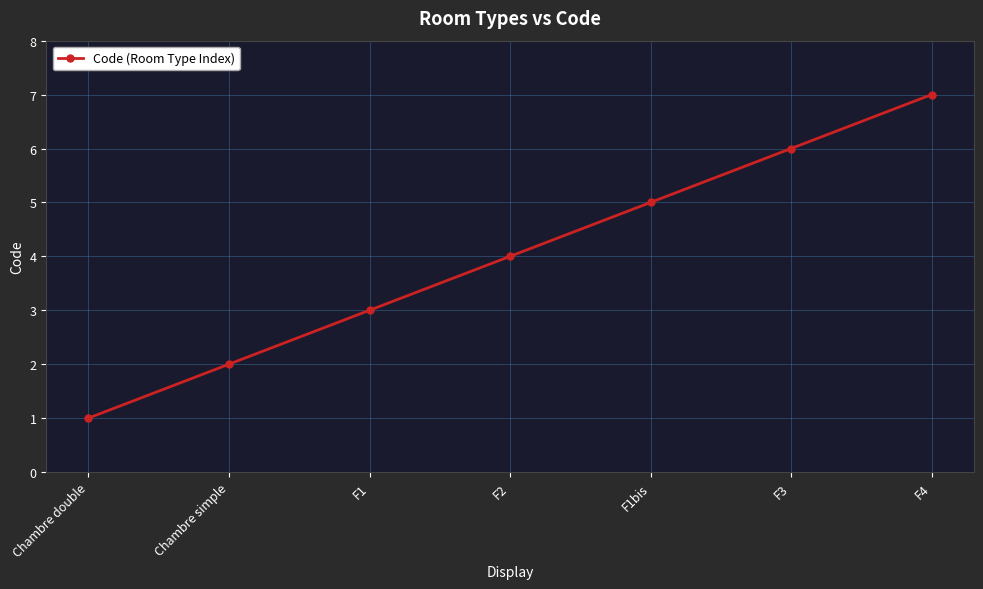

Reading right to left, transcribe all the data shown in this chart.

F4=7	F3=6	F1bis=5	F2=4	F1=3	Chambre simple=2	Chambre double=1